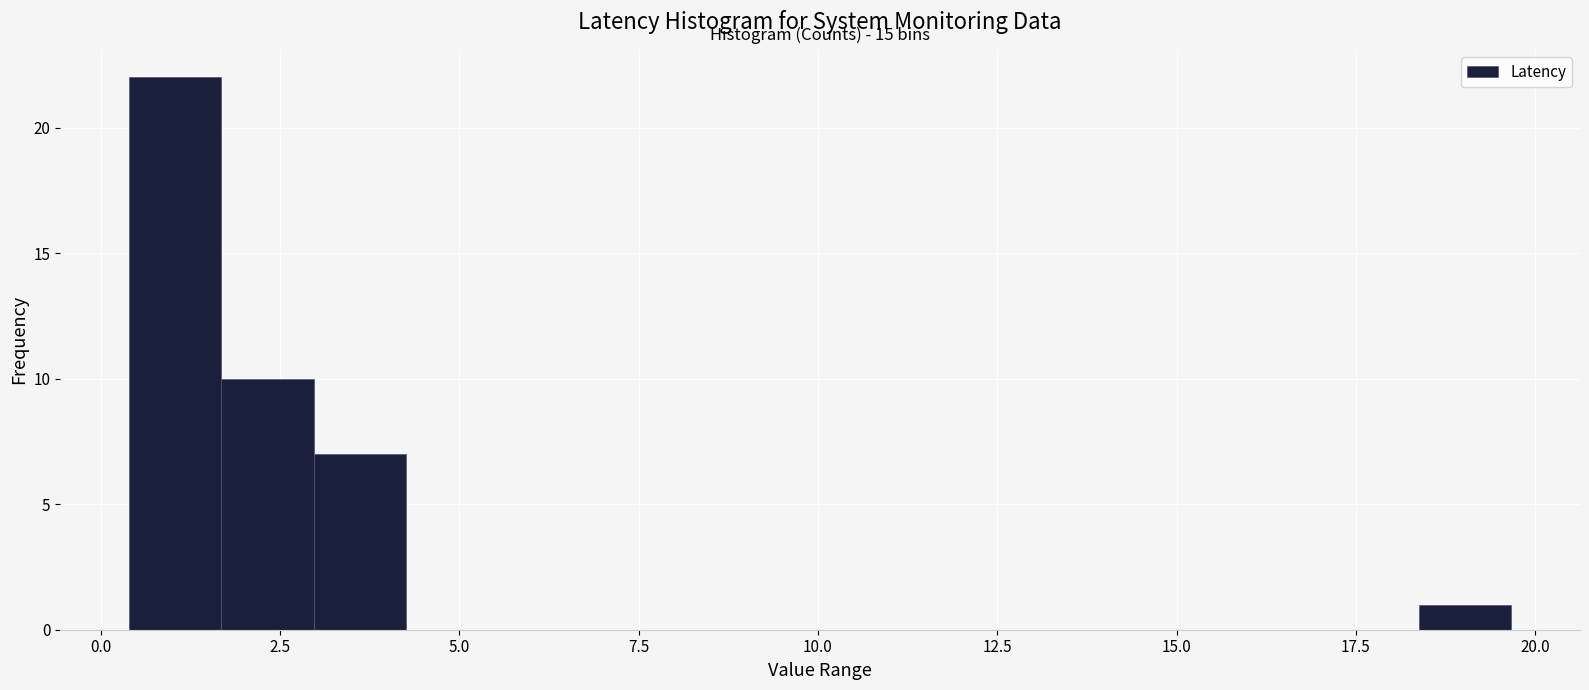

Read against the x-axis, roughly where is the centre of the tallest bar?

1.0